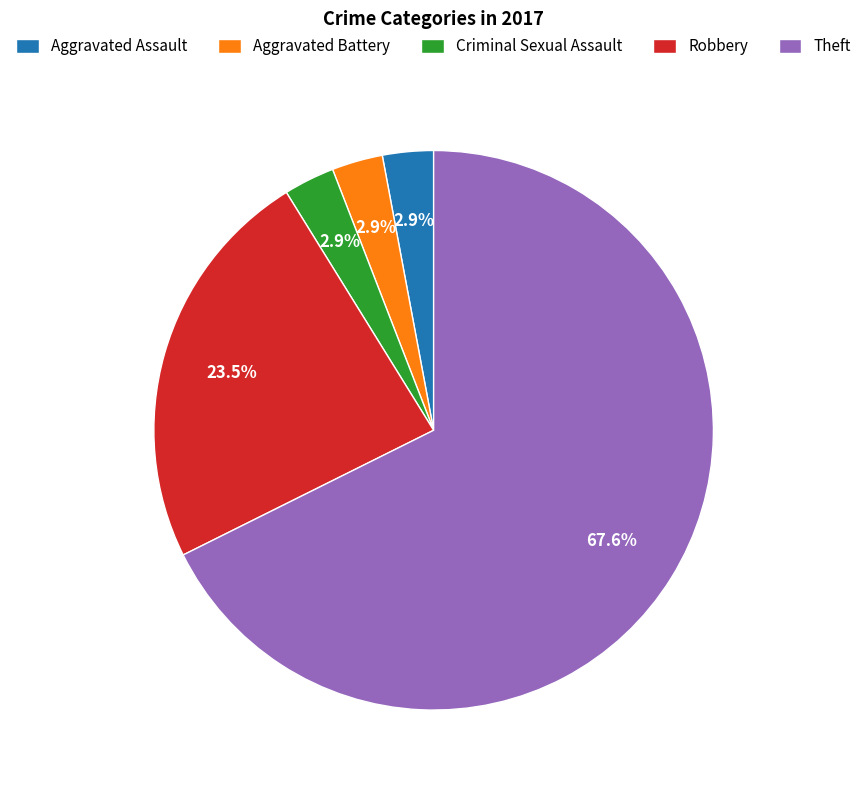

How many slices are in this pie chart?

5